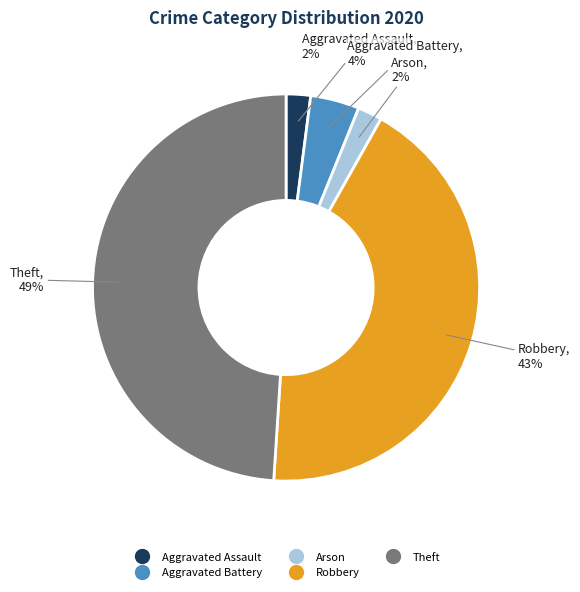

Count the number of slices in the pie.

5